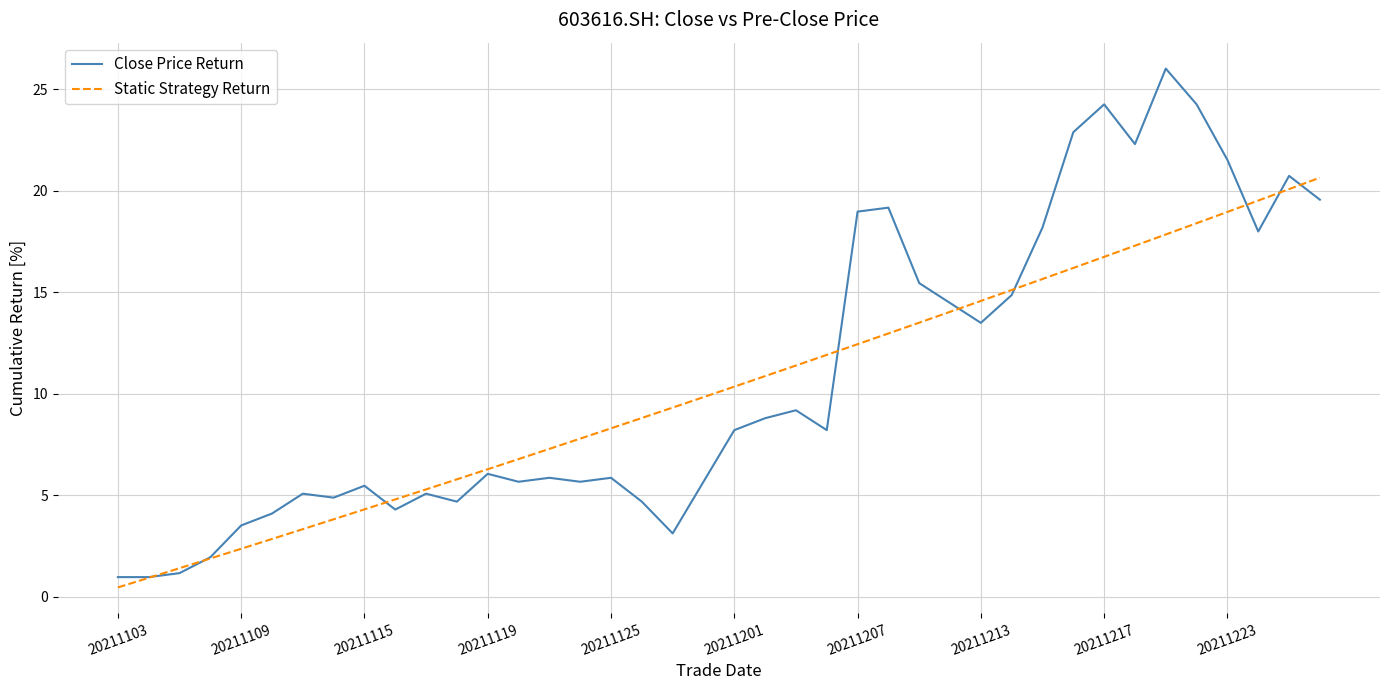

Reading left to right, list all the values displayed in this chart.

Close Price Return: 1.0	1.0	1.2	2.0	3.5	4.1	5.1	4.9	5.5	4.3	5.1	4.7	6.1	5.7	5.9	5.7	5.9	4.7	3.1	5.7	8.2	8.8	9.2	8.2	19.0	19.2	15.5	14.5	13.5	14.9	18.2	22.9	24.3	22.3	26.0	24.3	21.5	18.0	20.7	19.6
Static Strategy Return: 0.5	0.9	1.4	1.9	2.4	2.9	3.3	3.8	4.3	4.8	5.3	5.8	6.3	6.8	7.3	7.8	8.3	8.8	9.3	9.8	10.4	10.9	11.4	11.9	12.5	13.0	13.5	14.0	14.6	15.1	15.7	16.2	16.8	17.3	17.9	18.4	19.0	19.5	20.1	20.7